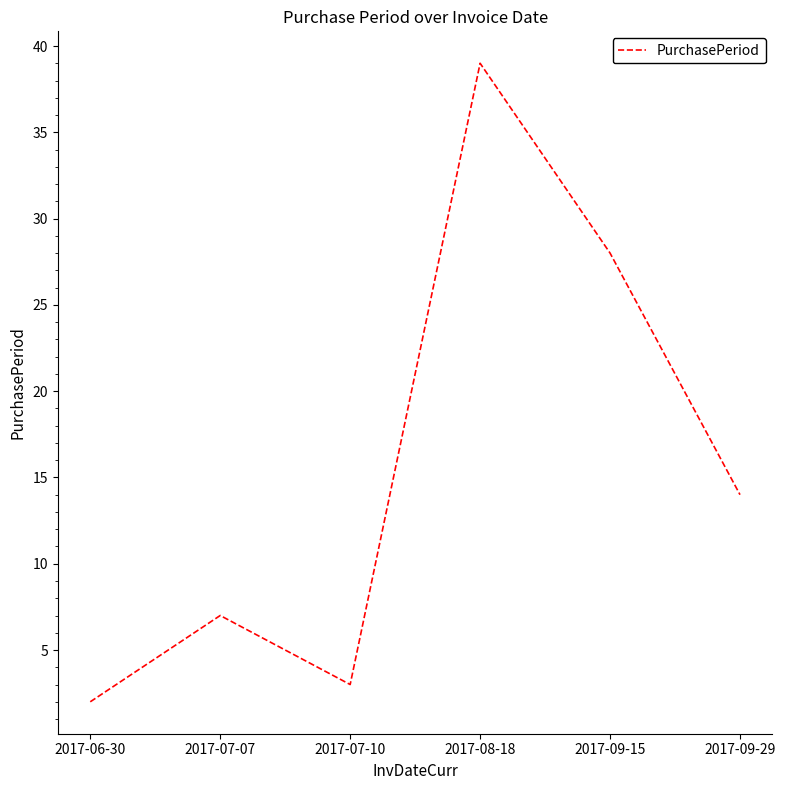

What position from the right is 2017-07-10?

4